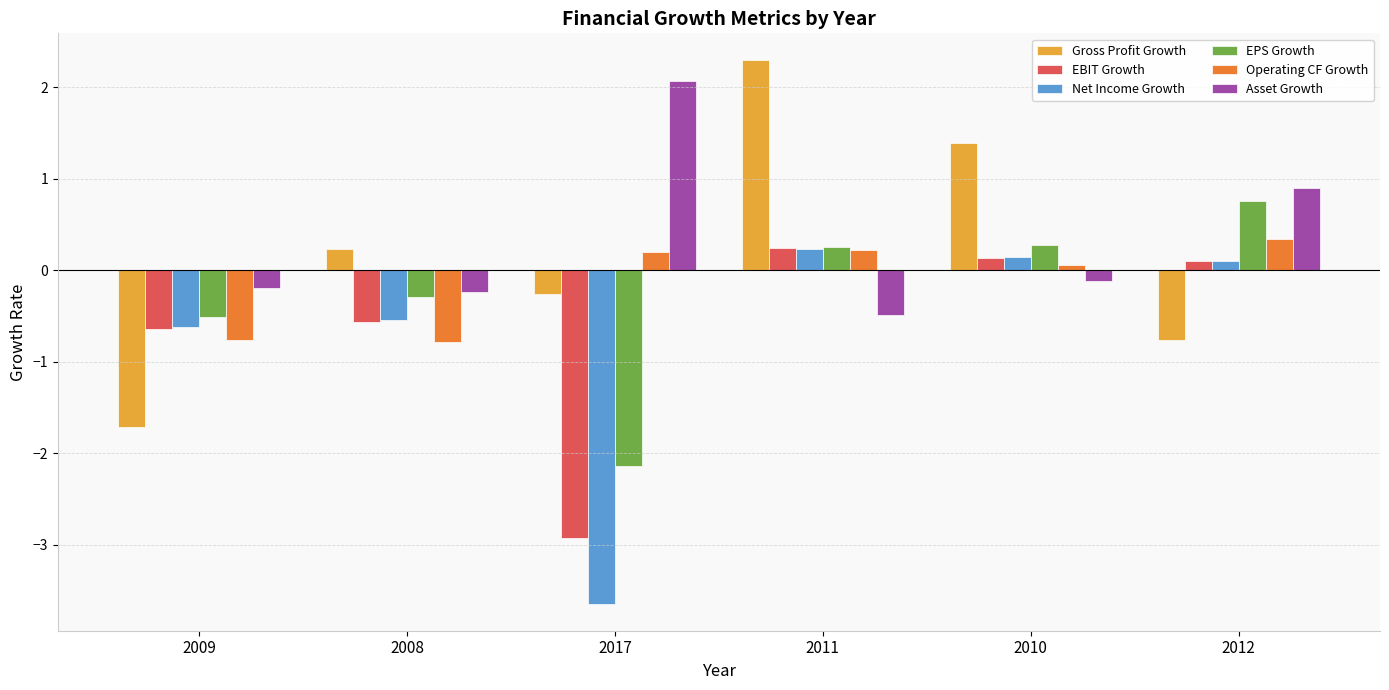

Is the value of EBIT Growth at 2017 greater than the value of Asset Growth at 2010?

No